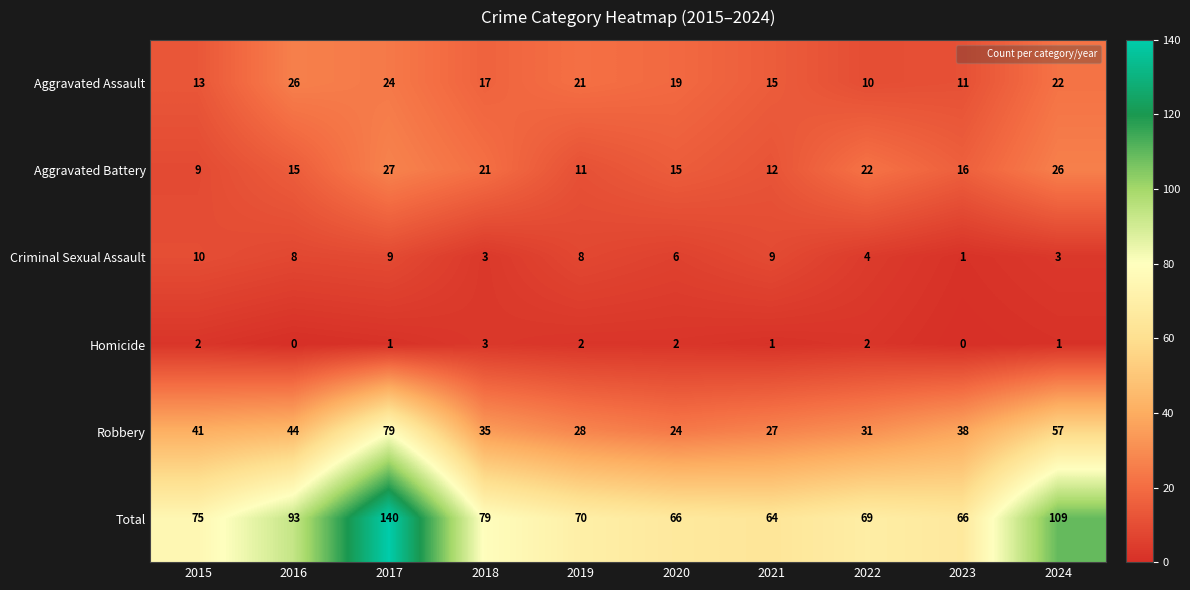

At which label is Robbery closest to 51?

2024